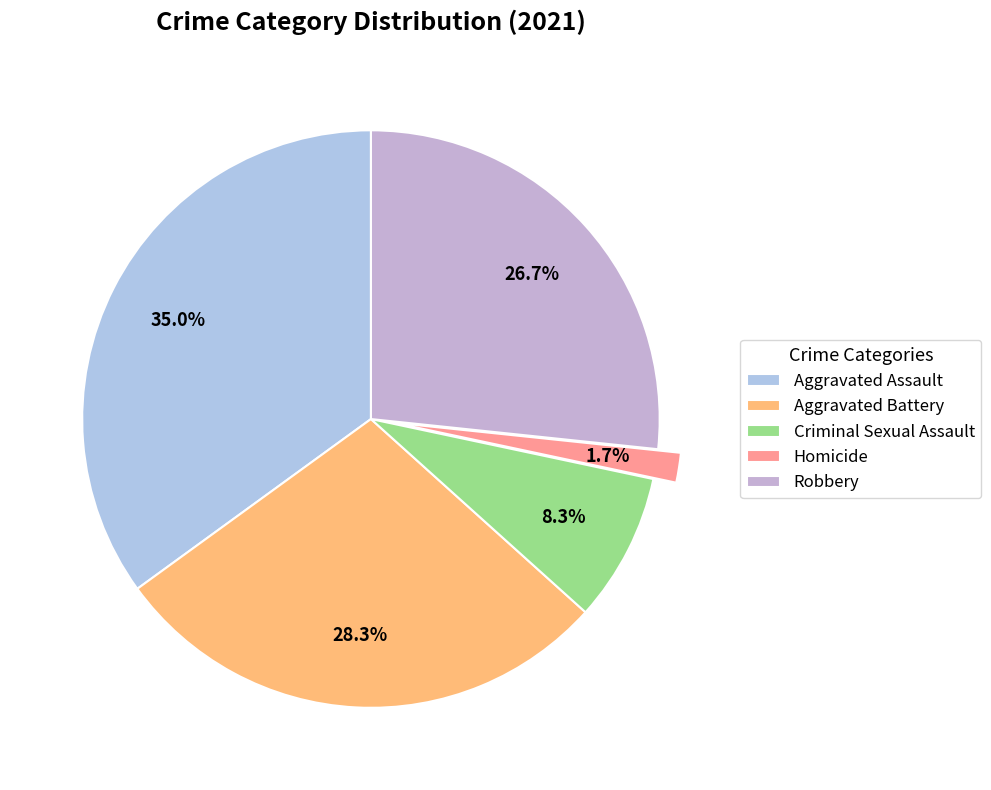

Is it true that Criminal Sexual Assault is 15% of the pie?

False